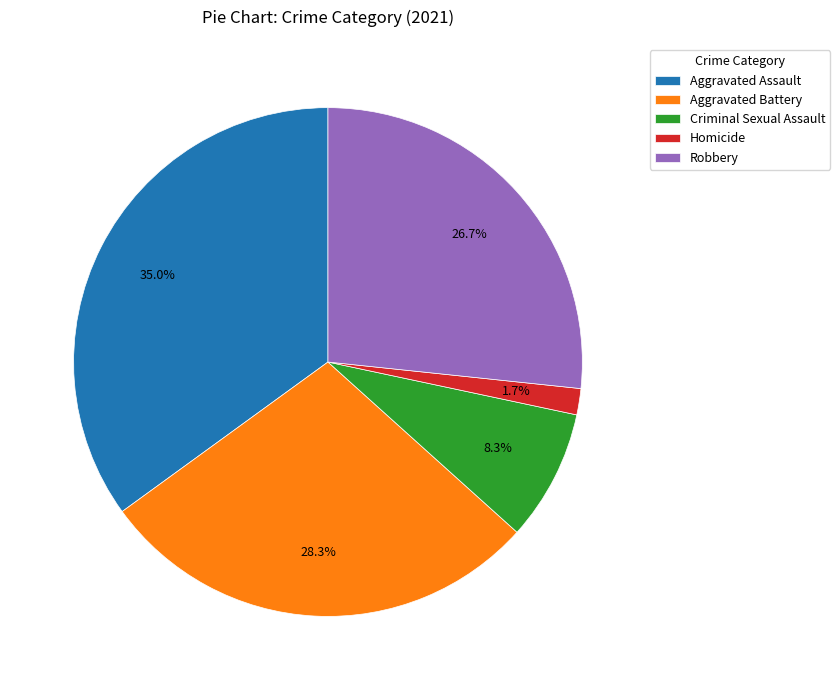

How many slices are in this pie chart?

5